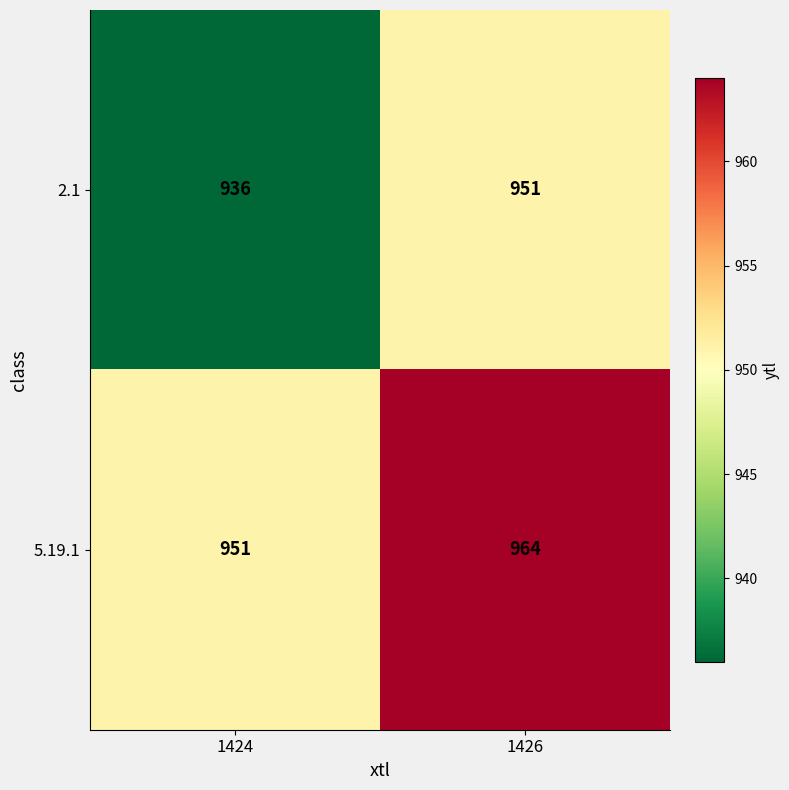

Reading left to right, transcribe all the data shown in this chart.

2.1: 1424=936	1426=951
5.19.1: 1424=951	1426=964